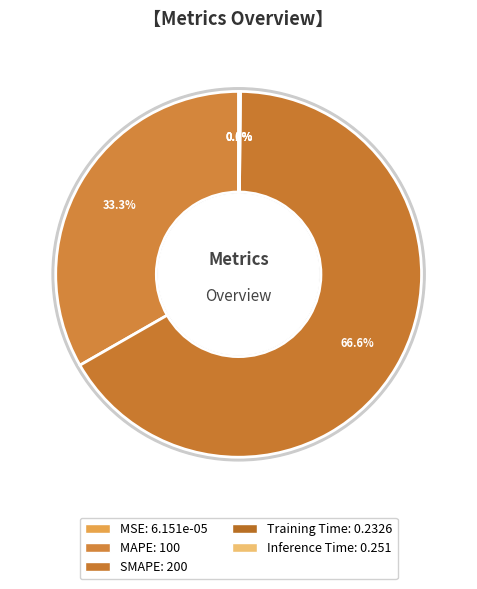

Is it true that Training Time is 10% of the pie?

False